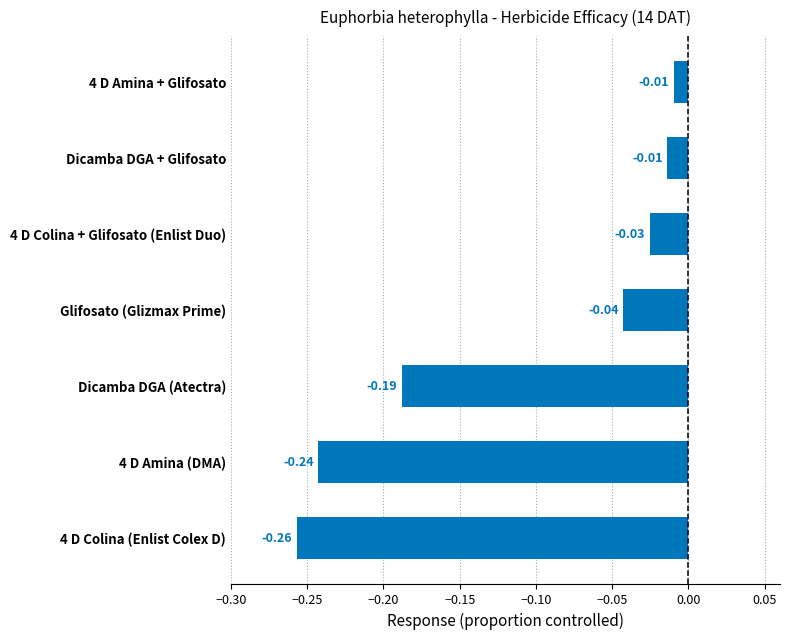

What is the difference between the maximum and second lowest values?

0.2